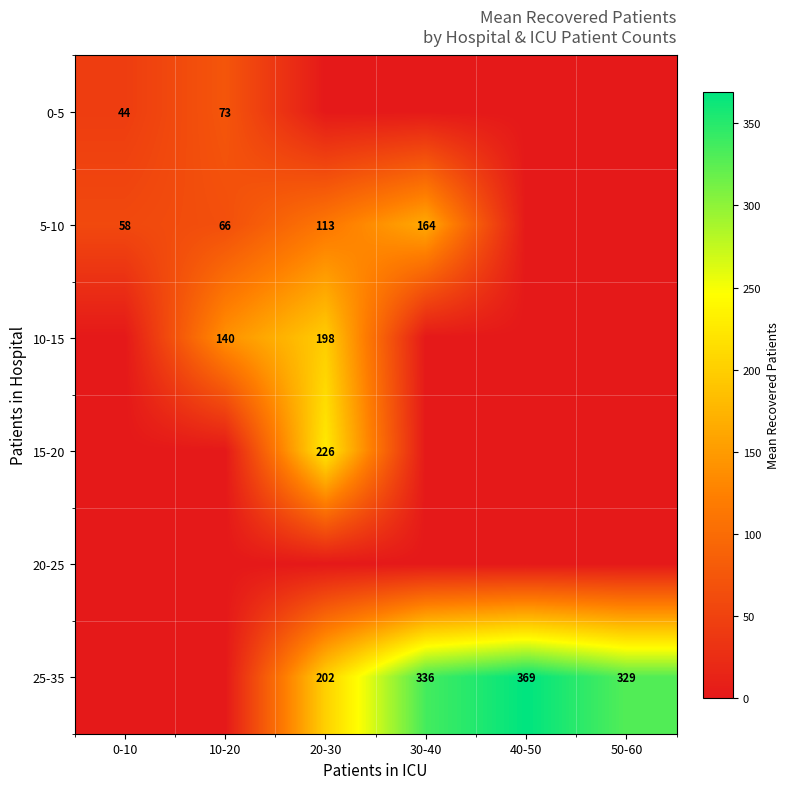

At how many categories does at least one series exceed 145?

4